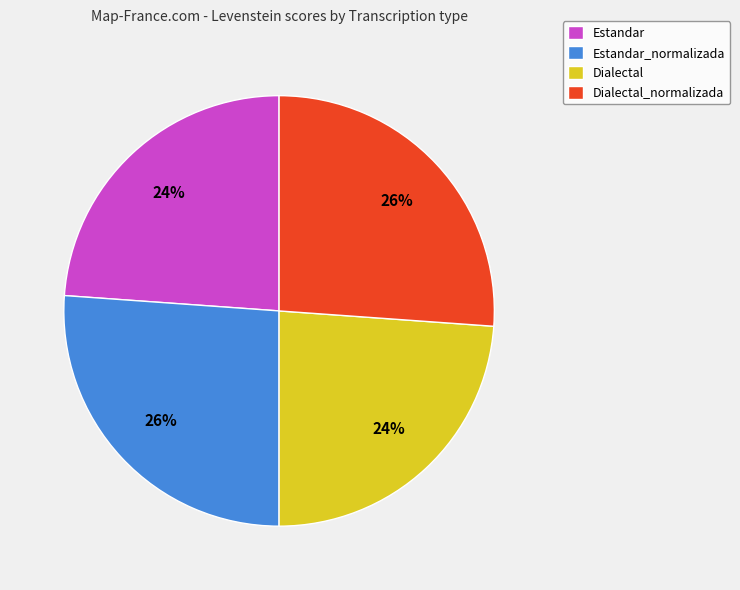

Combined, do Dialectal and Estandar account for over 50%?

No